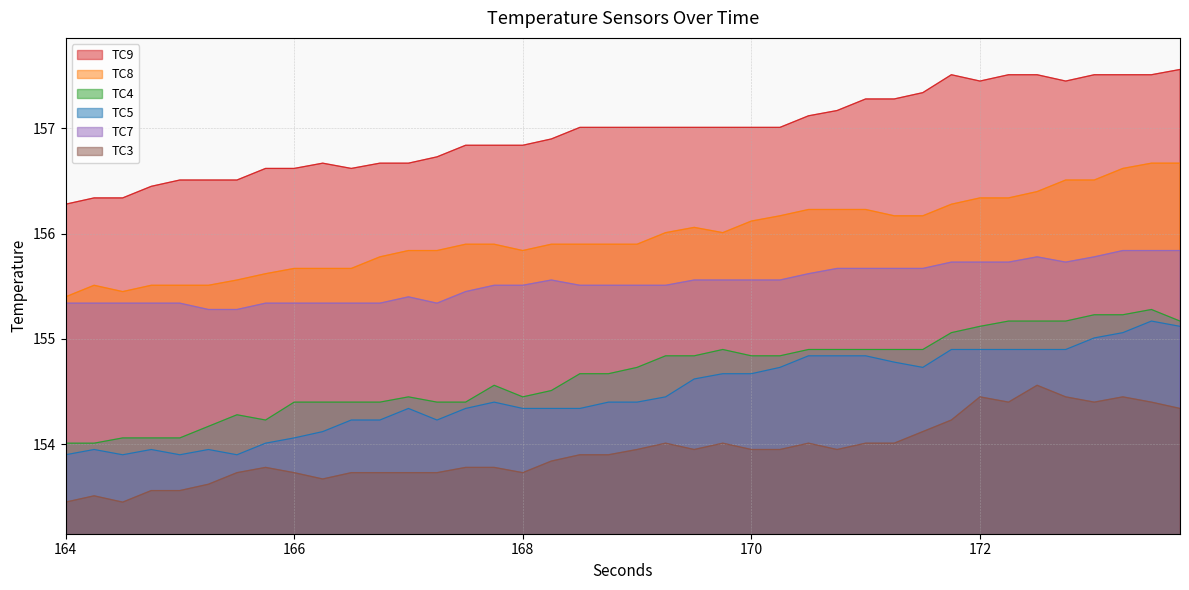

True or false: TC8 and TC3 cross at least once.

False